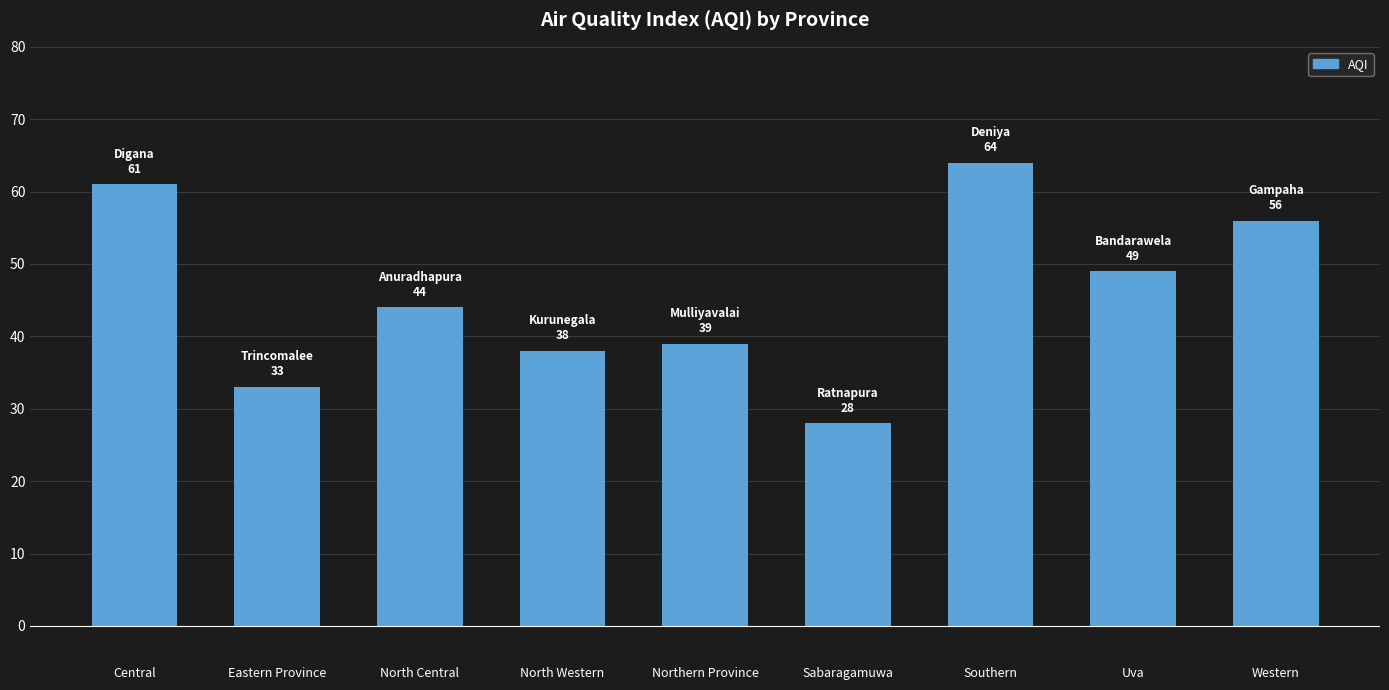

How many series are shown in this chart?

1